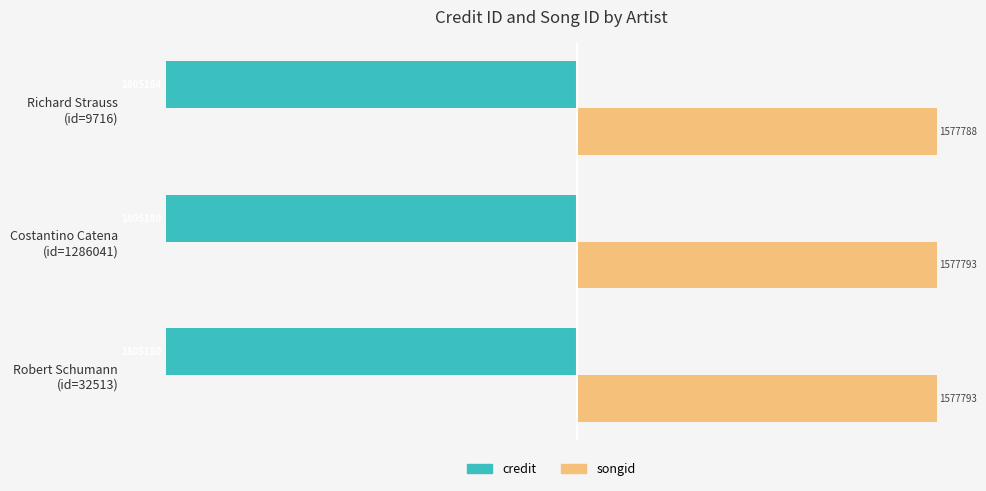

What are all the series names shown in the legend?

credit, songid